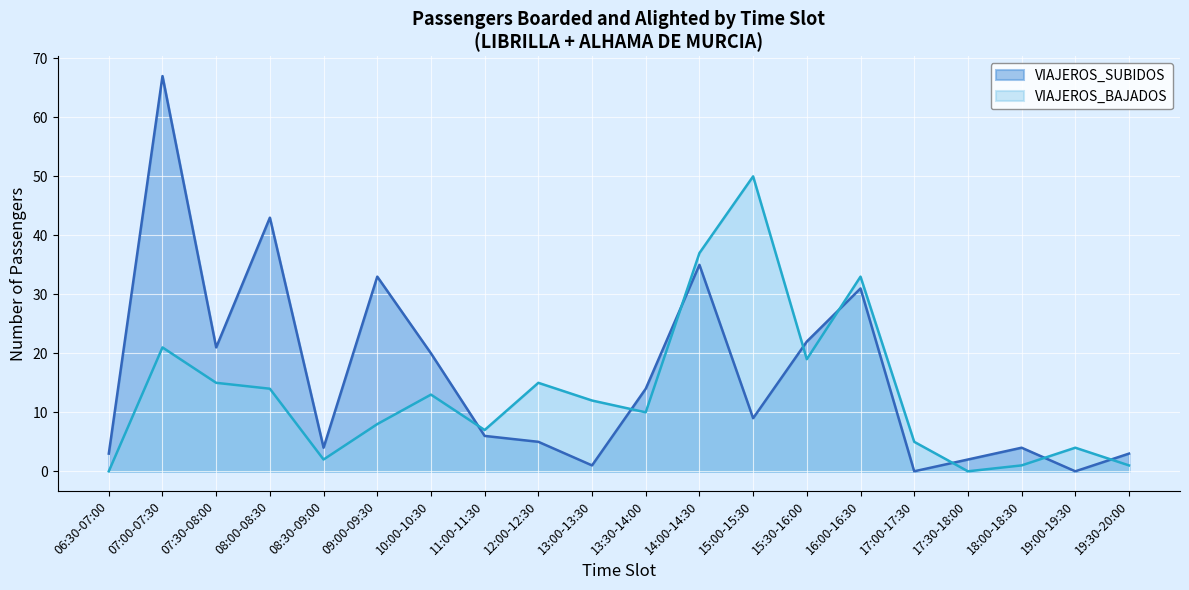

List the series in order of their peak value, lowest first.

VIAJEROS_BAJADOS, VIAJEROS_SUBIDOS